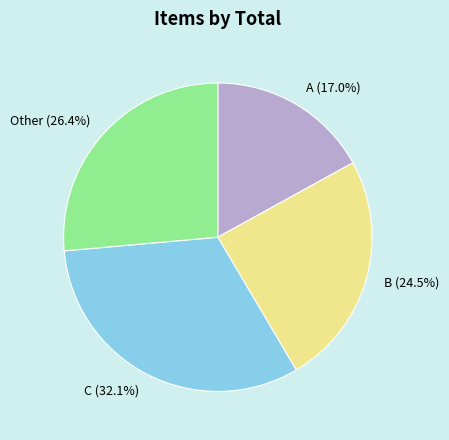

Which category has the smallest portion of the pie?

A